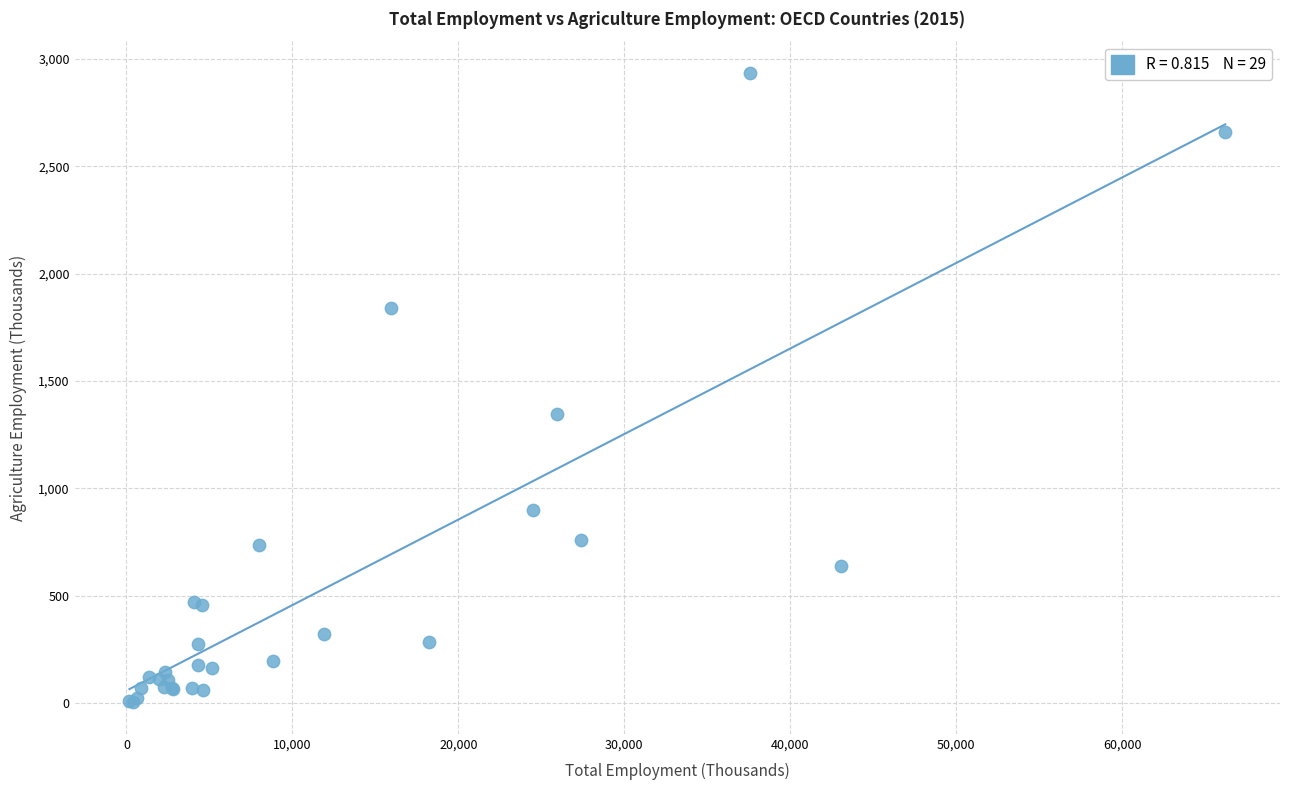

What Y value in the scatter plot is closest to 1469?

1344.9